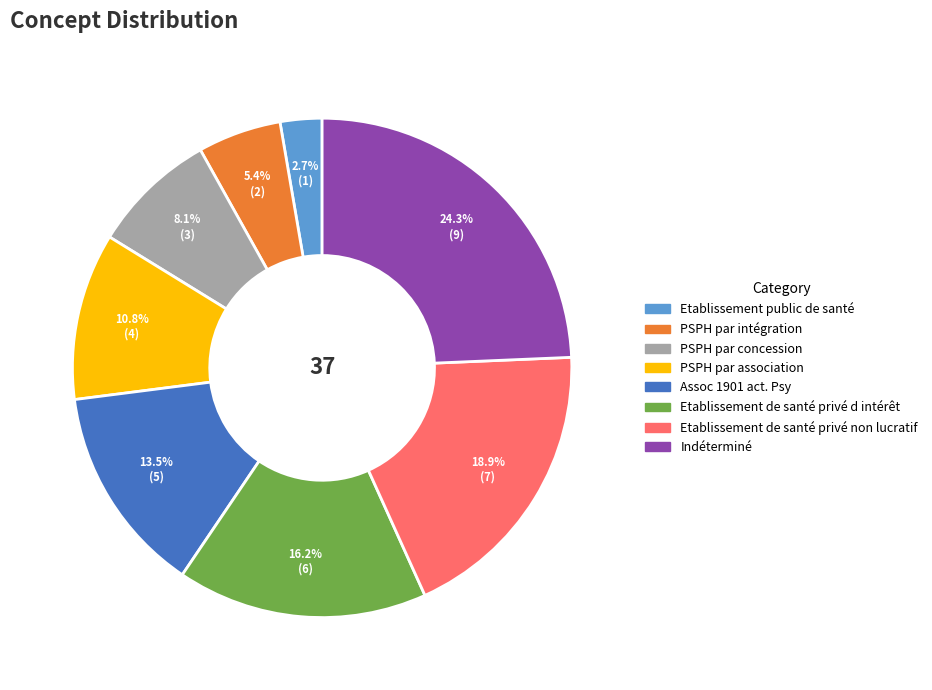

To the nearest percent, what is the combined percentage of PSPH par intégration and Etablissement de santé privé d intérêt?

22%